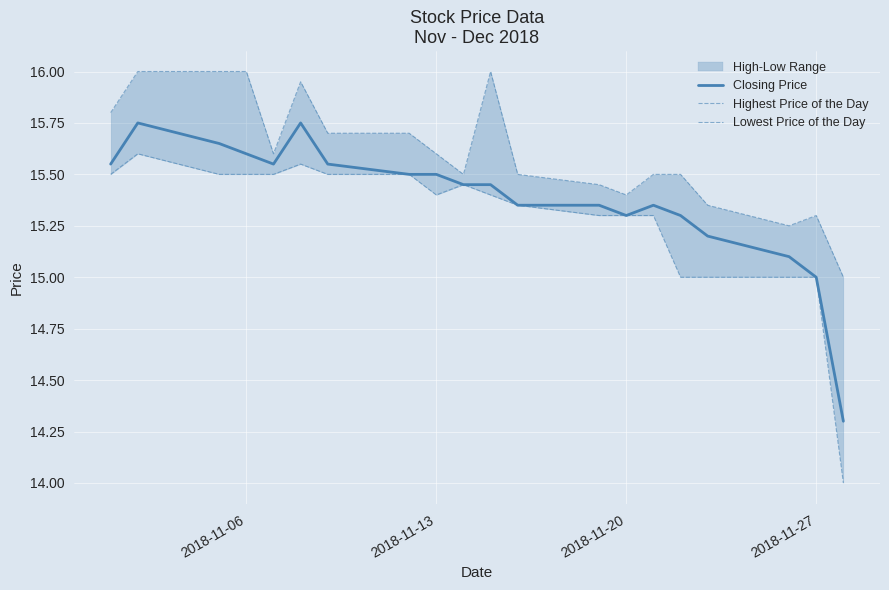

Is it true that Closing Price equals 7.2 at 2018-11-27?

False